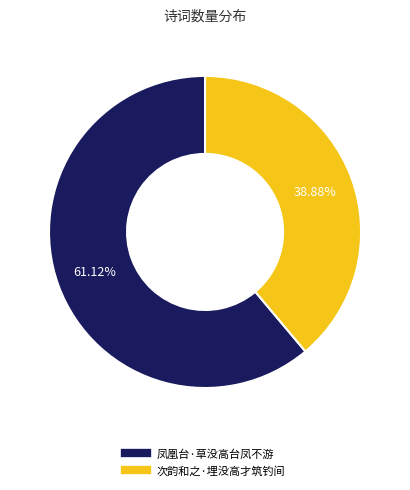

What percentage do 次韵和之·埋没高才筑钓间 and 凤凰台·草没高台凤不游 together represent?

100.0%